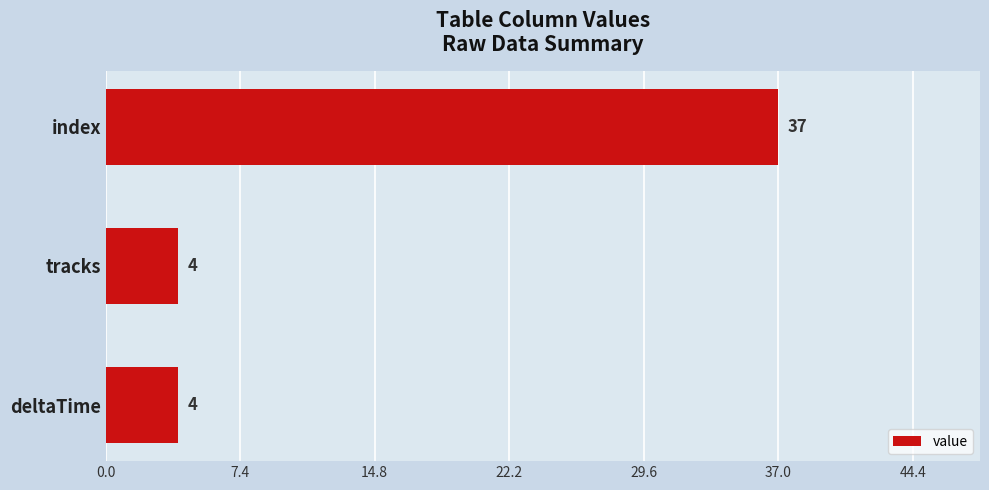

How many distinct data groups are displayed?

1